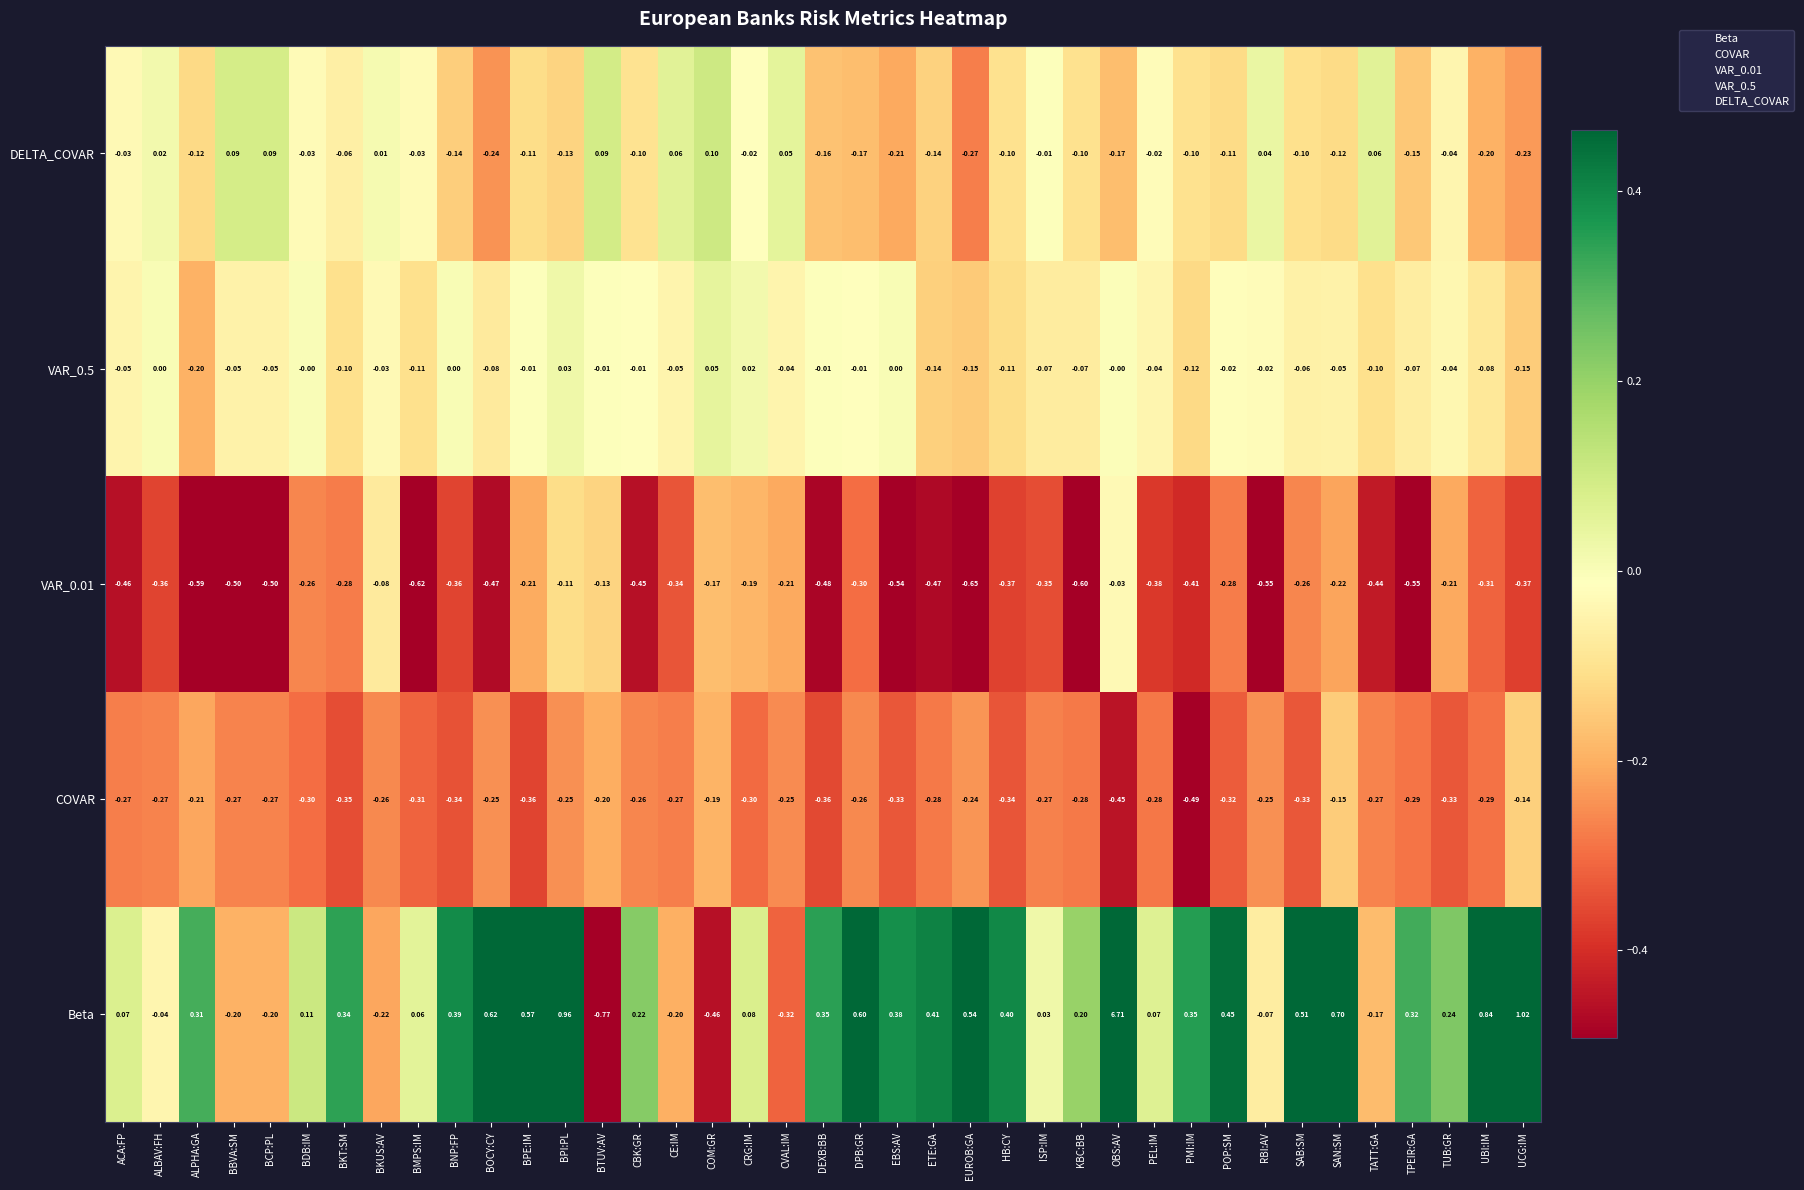

At how many categories does at least one series exceed 1?

2